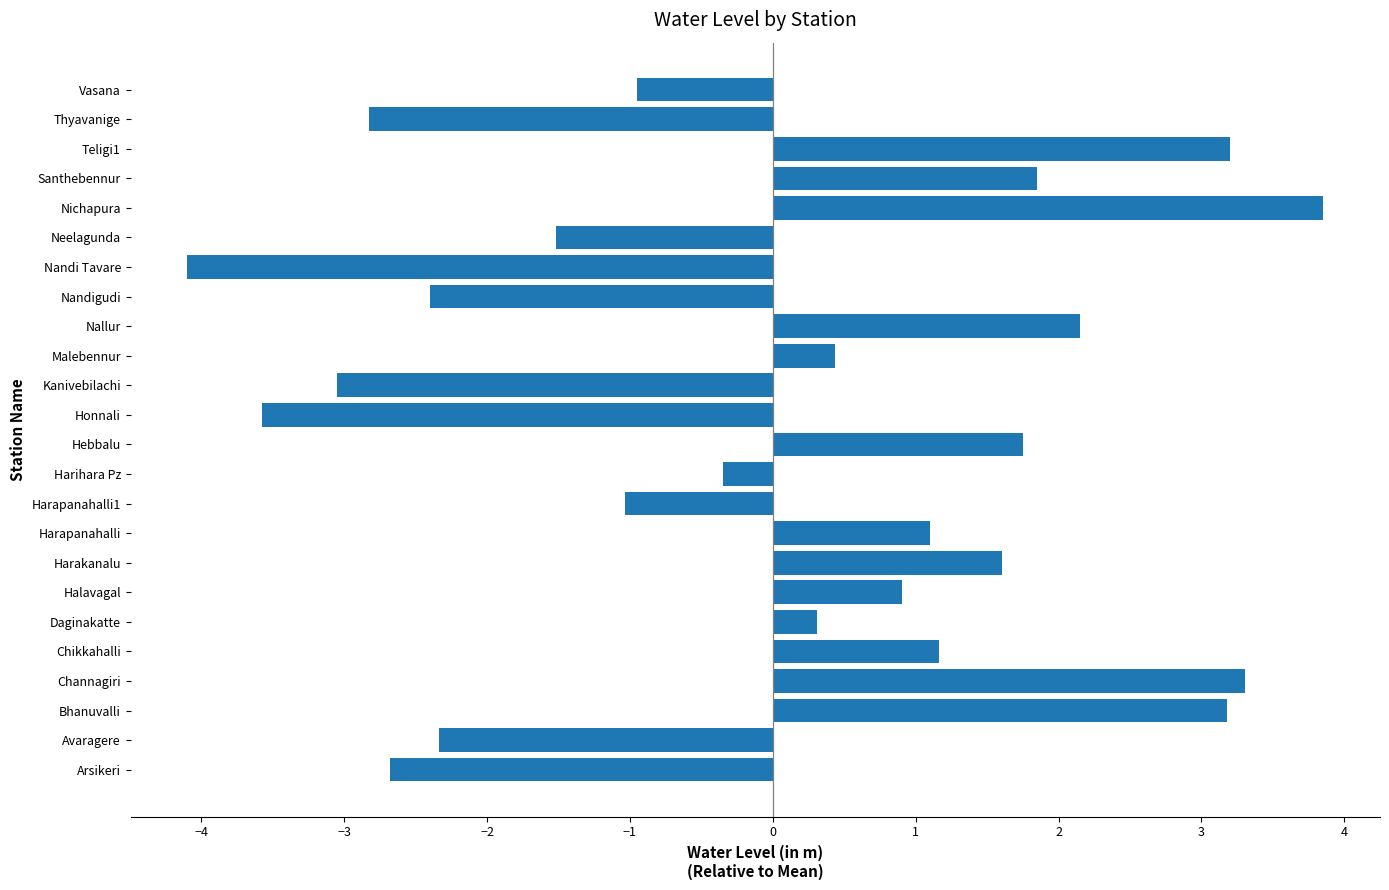

The value at Teligi1 is 1.8. True or false?

False